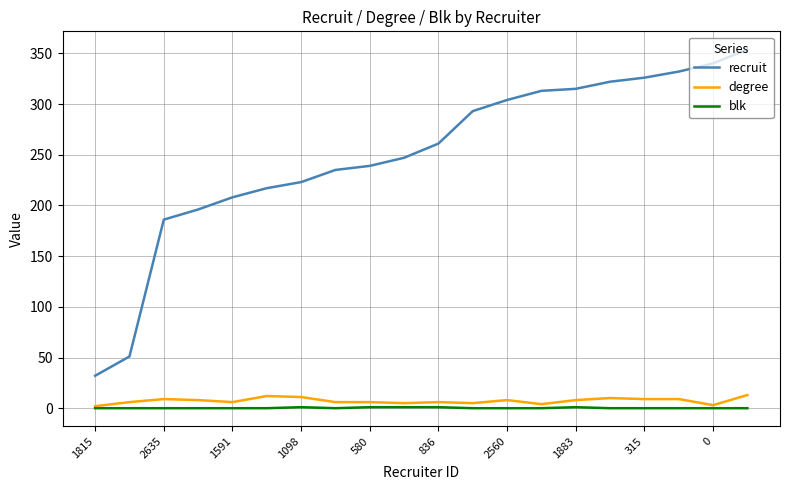

Which series has the largest range (max minus min)?

recruit